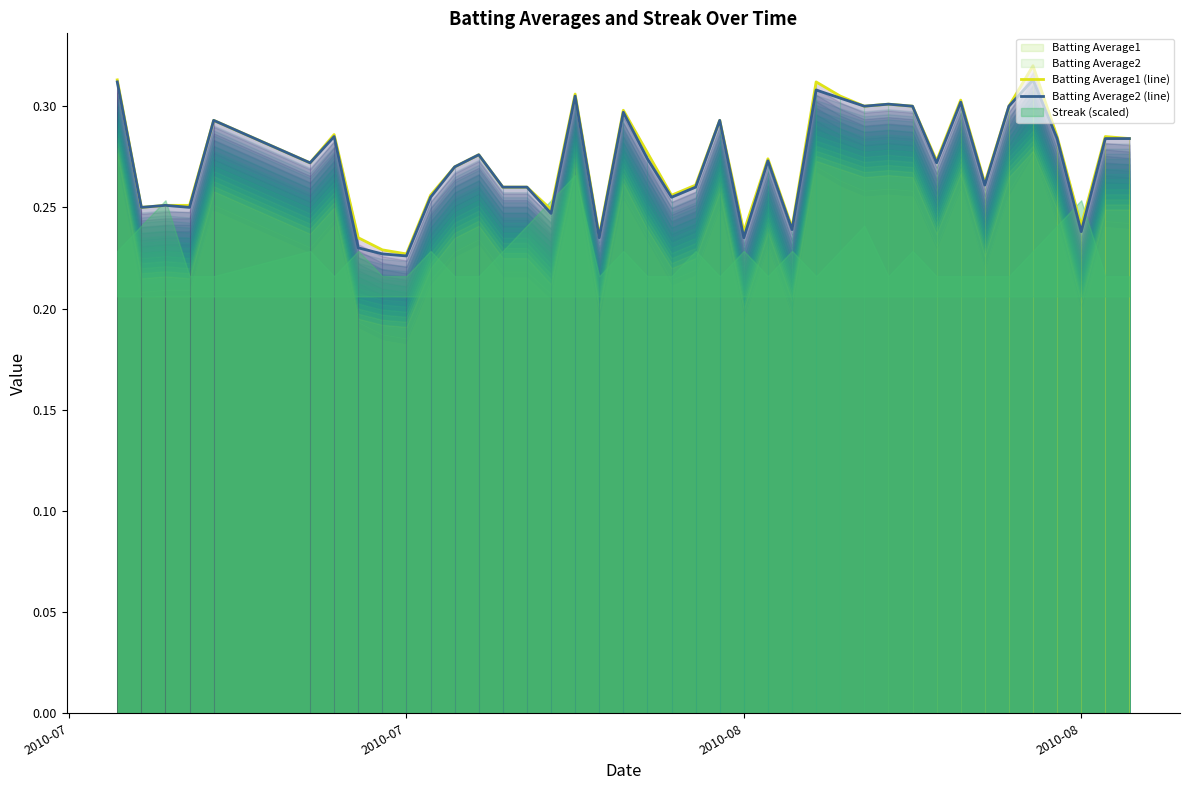

What is the average value of the Batting Average1 (line) series?

0.3